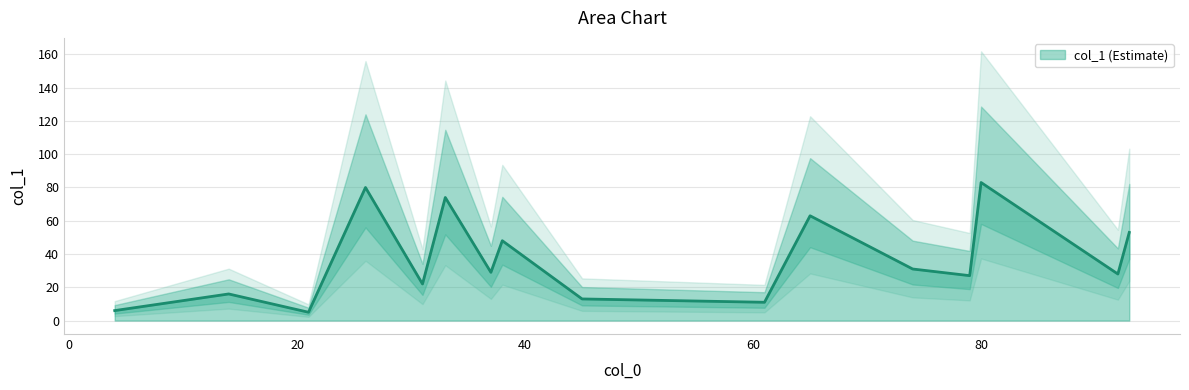

List the labels in order of value, largest first.

80, 26, 33, 65, 93, 38, 74, 37, 92, 79, 31, 14, 45, 61, 4, 21